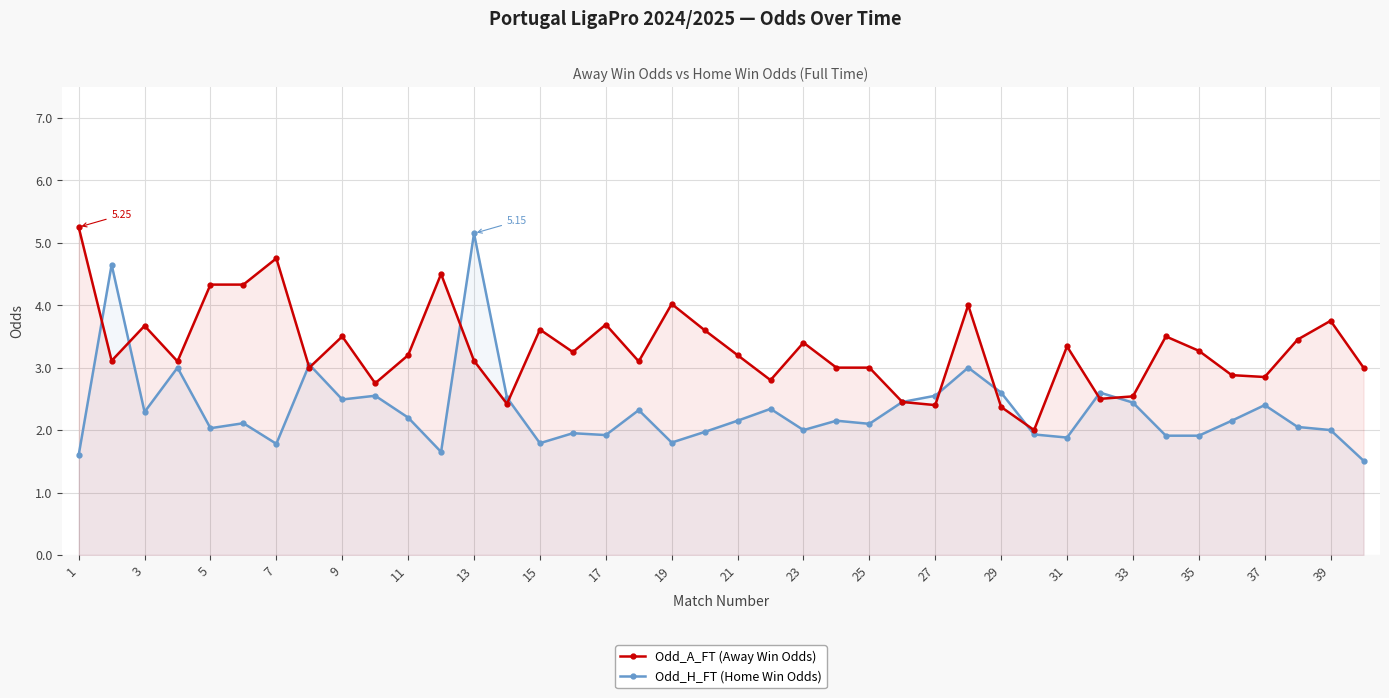

How many interior local valleys does the Odd_H_FT (Home Win Odds) series have?

11